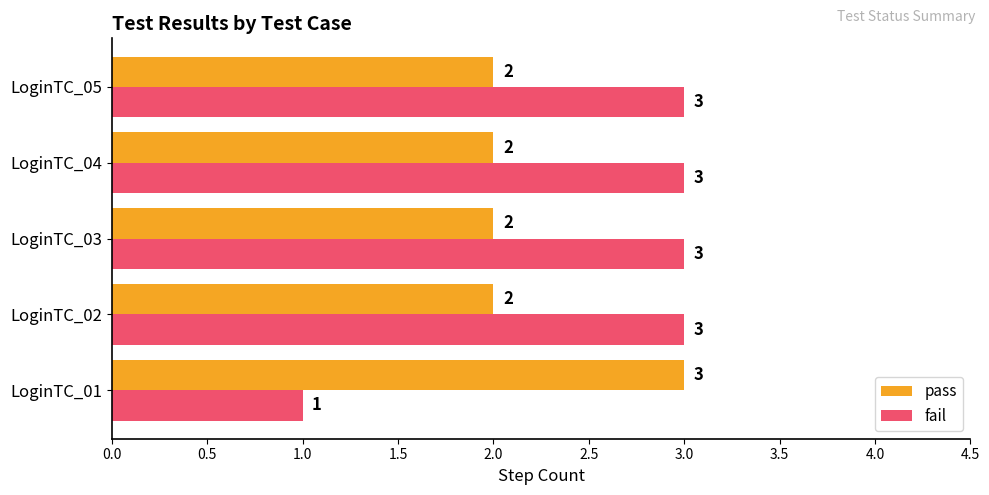

What are all the series names shown in the legend?

pass, fail